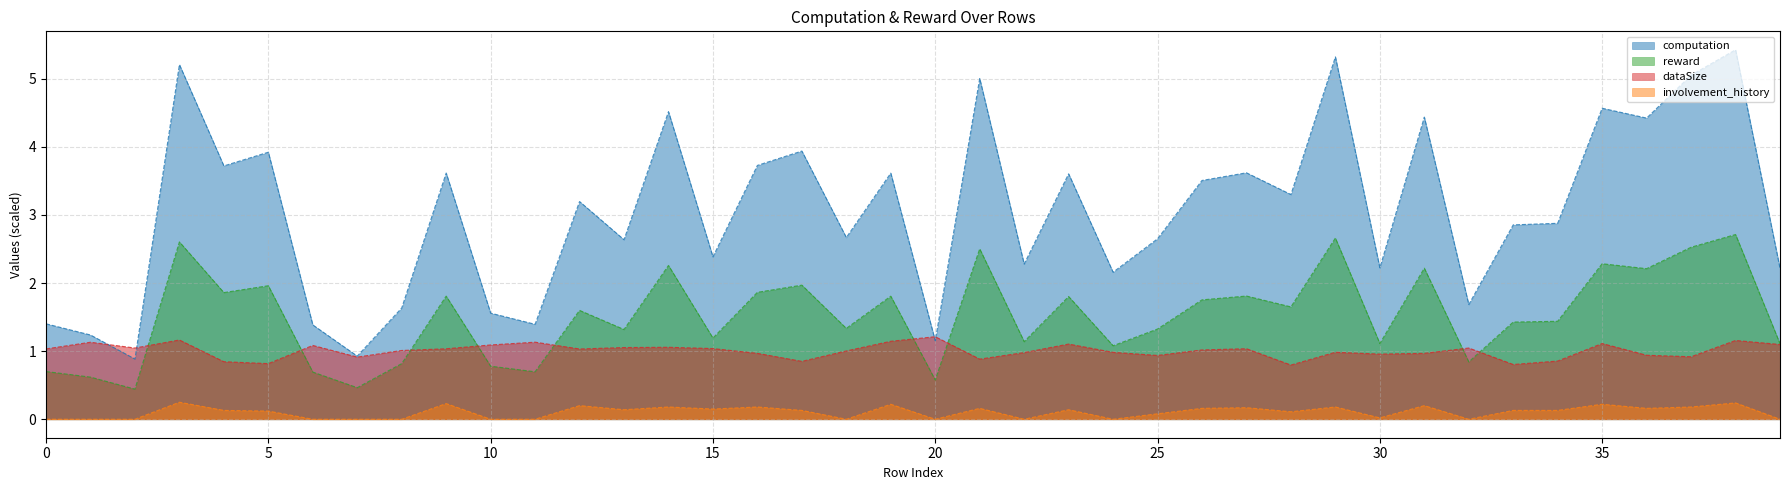

What is the difference between the highest and lowest values at 22?

2.3